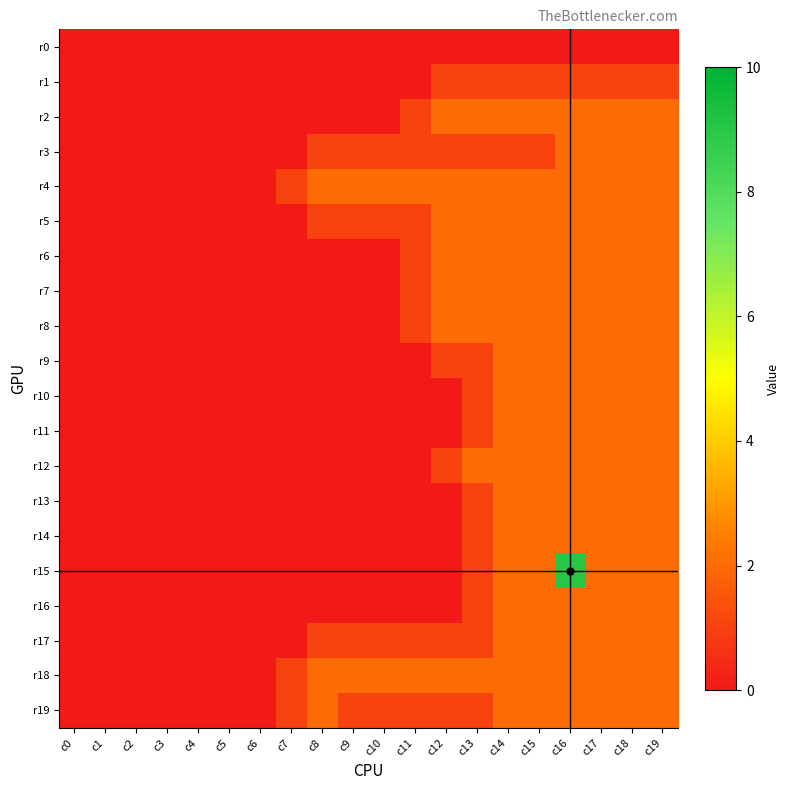

Which has a higher value, c1 or c2?

c1